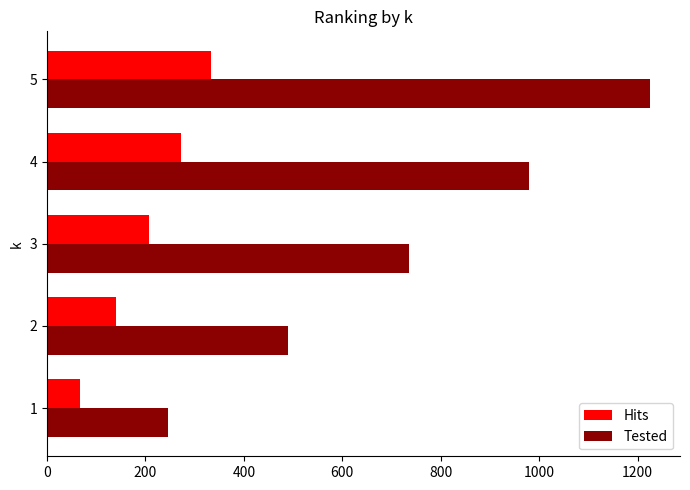

What is the difference between the second highest and second lowest values in the Tested series?

490